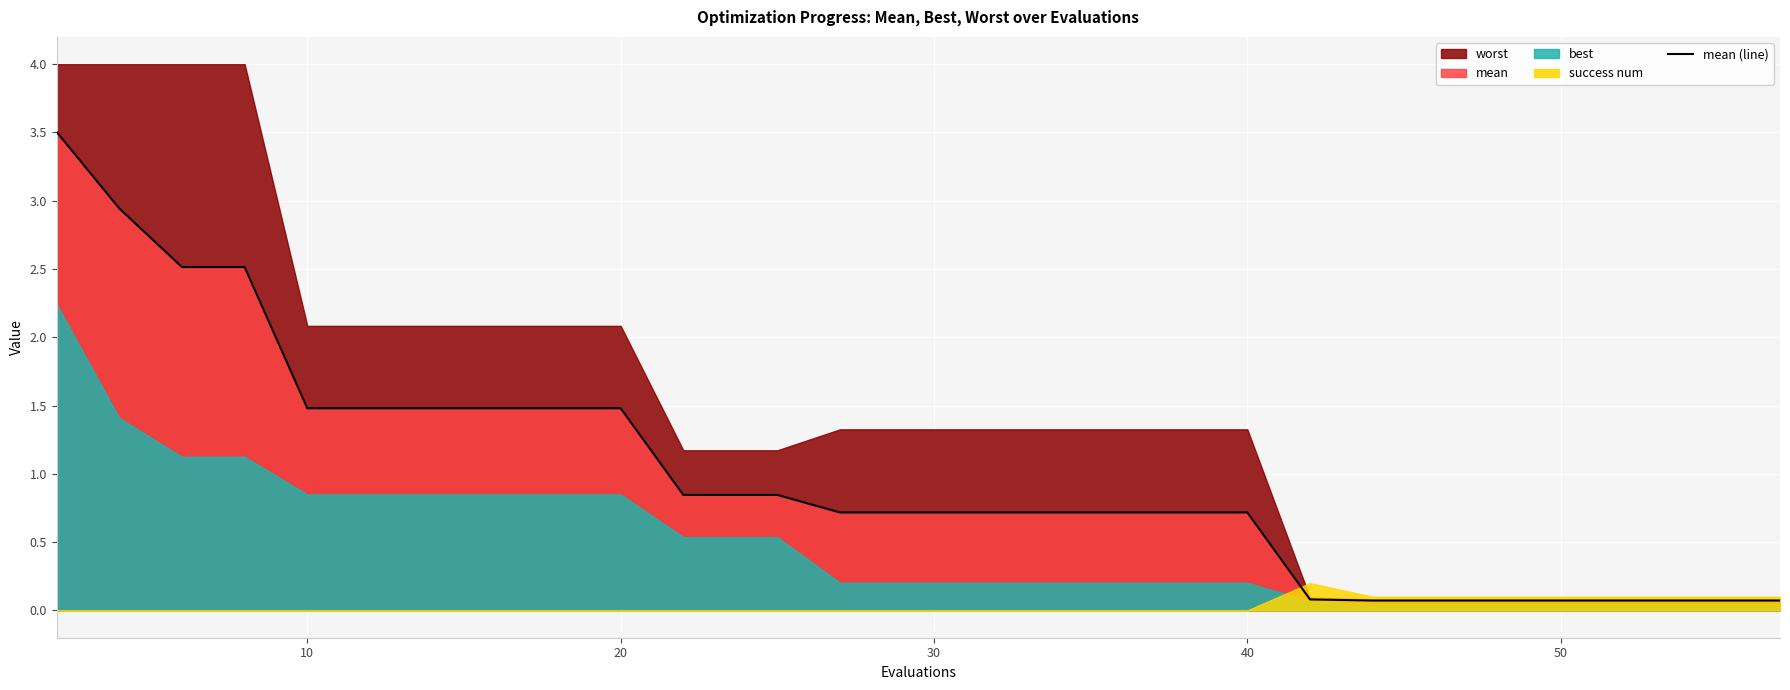

What is the average value?

1.0